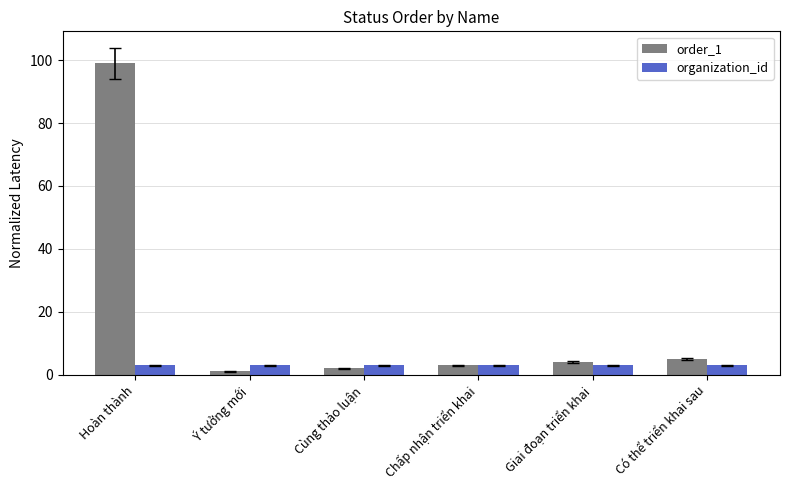

Rank the series at Hoàn thành from highest to lowest value.

order_1, organization_id